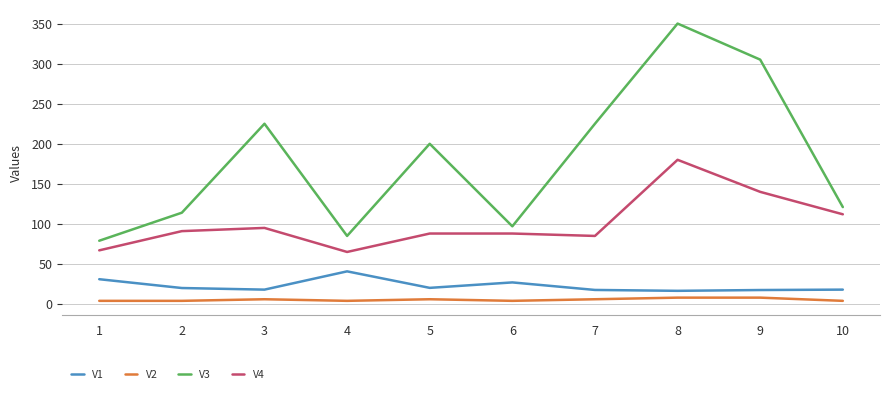

True or false: V4 and V3 intersect in this chart.

False